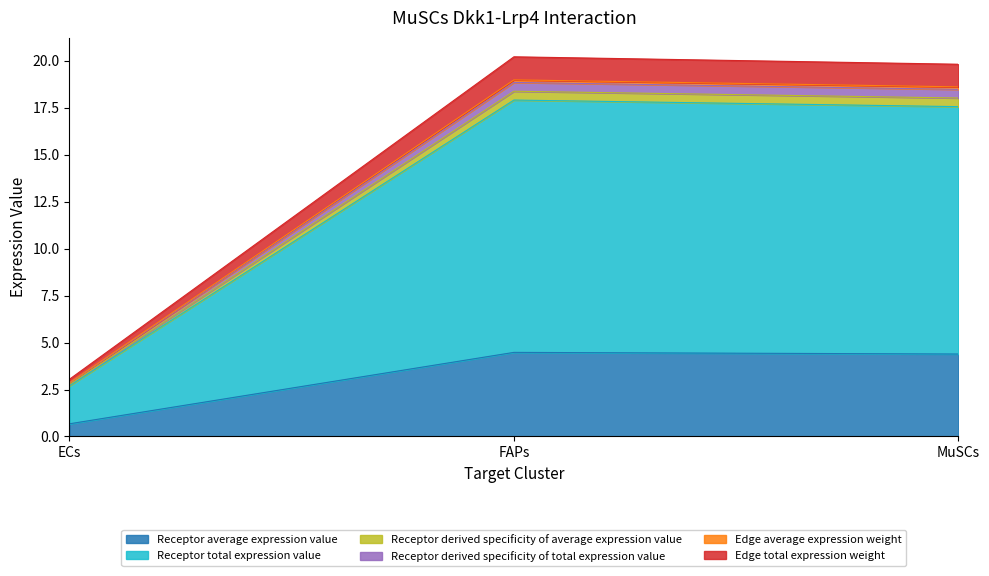

What is the label of the 1st point from the right?

MuSCs